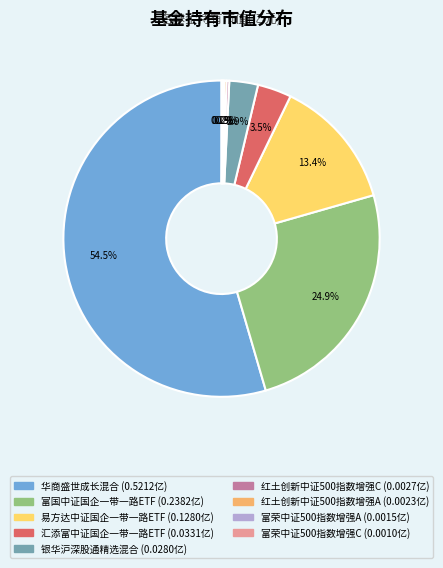

True or false: 富国中证国企一带一路ETF accounts for 32% of the total.

False